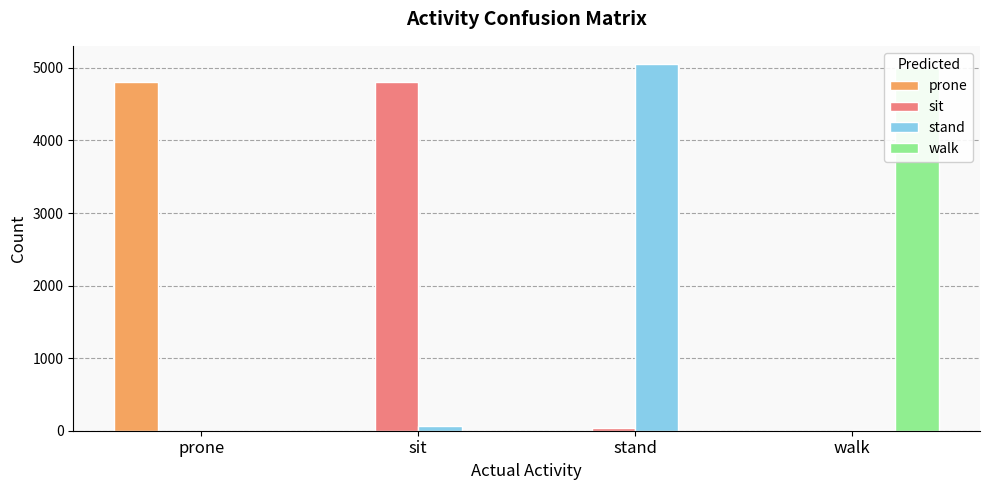

Between stand and prone, which is larger?

prone